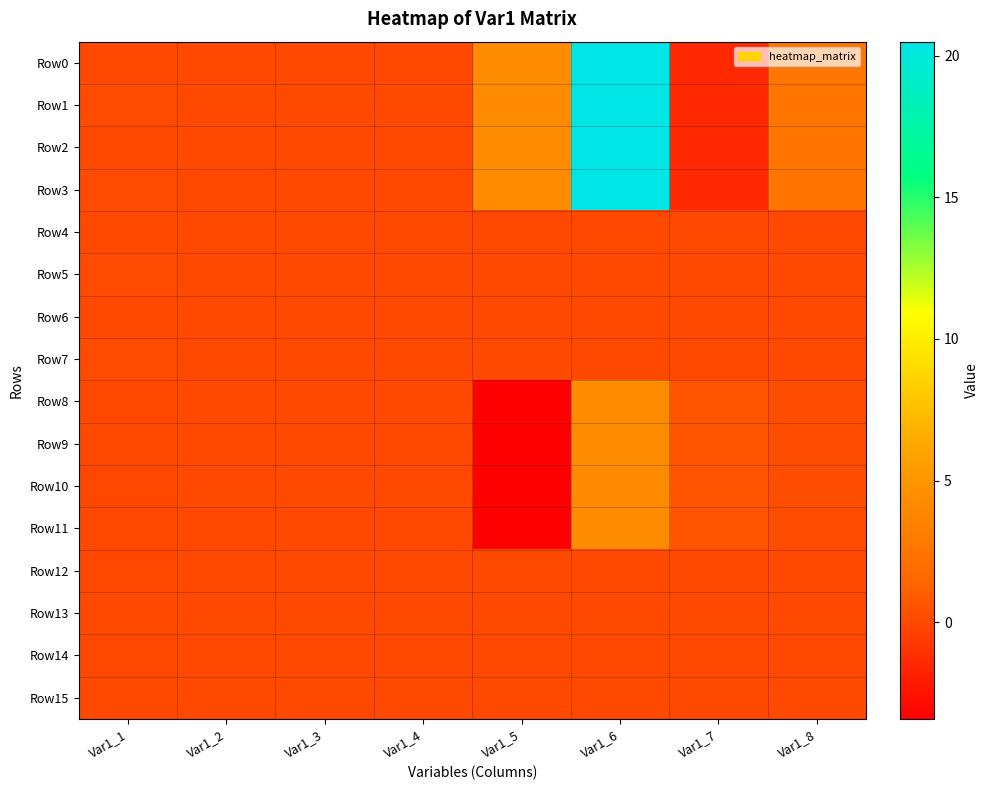

List the series in order of their peak value, highest first.

Row2, Row3, Row1, Row0, Row8, Row11, Row10, Row9, Row5, Row7, Row15, Row13, Row4, Row6, Row14, Row12